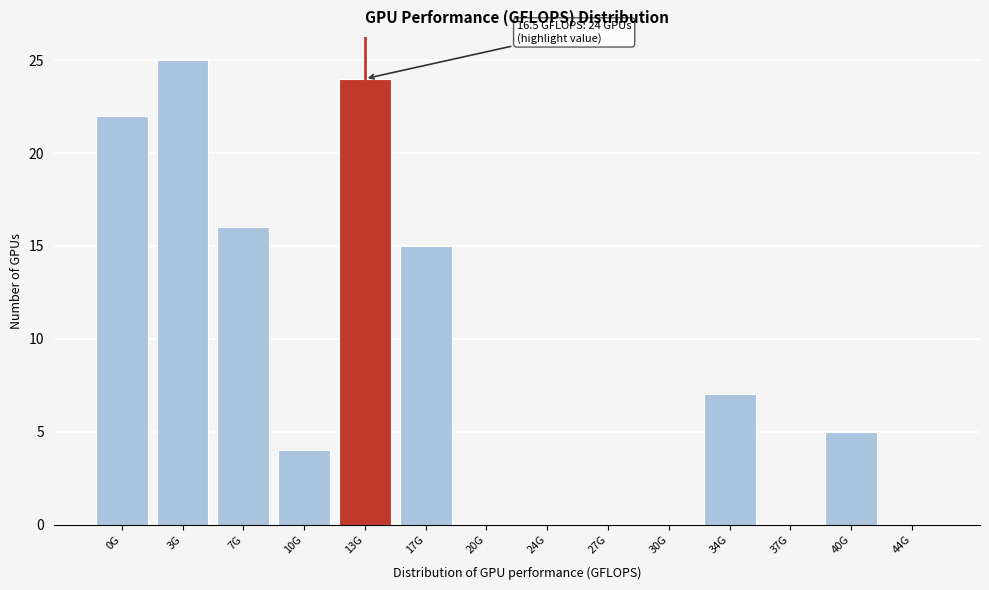

Reading left to right, what are all the values shown in this chart?

0G=22	3G=25	7G=16	10G=4	13G=24	17G=15	20G=0	24G=0	27G=0	30G=0	34G=7	37G=0	40G=5	44G=0